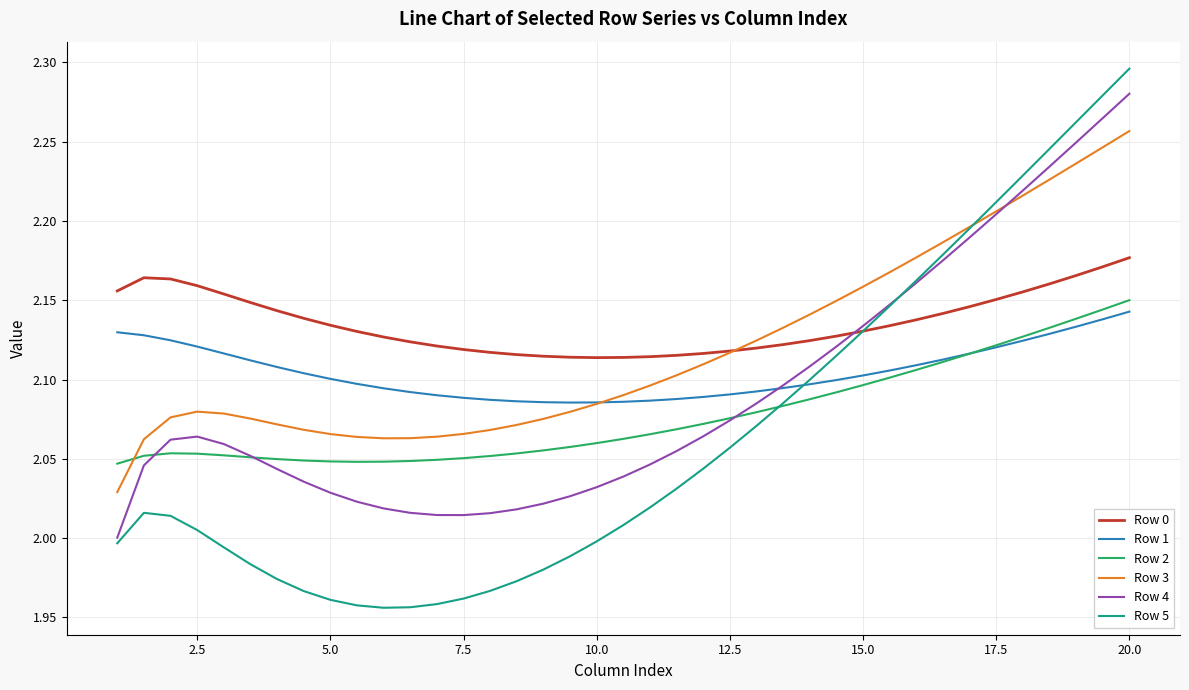

Which series has the largest total across all categories?

Row 0